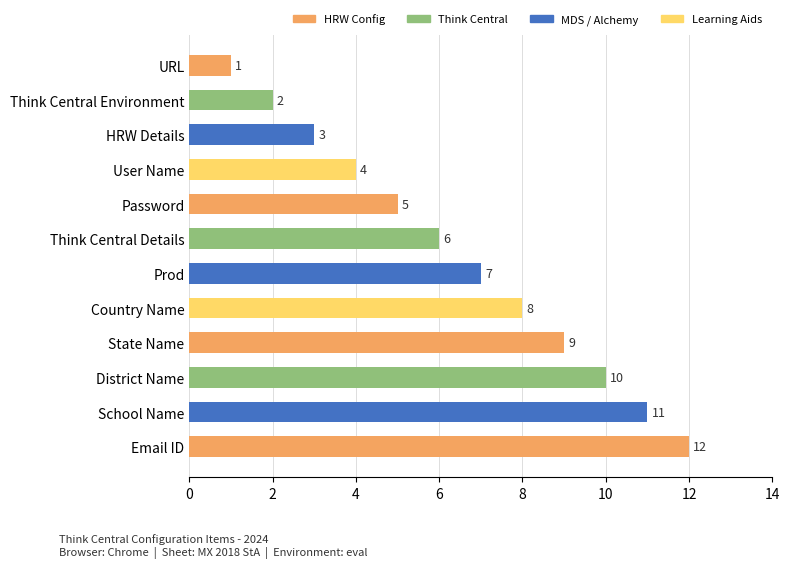

What is the difference between the maximum and minimum values?

11